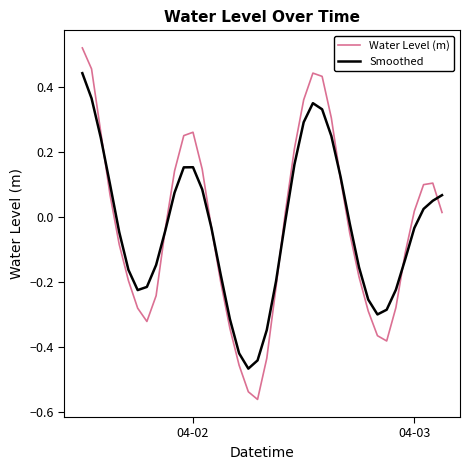

Which series has the largest range (max minus min)?

Water Level (m)